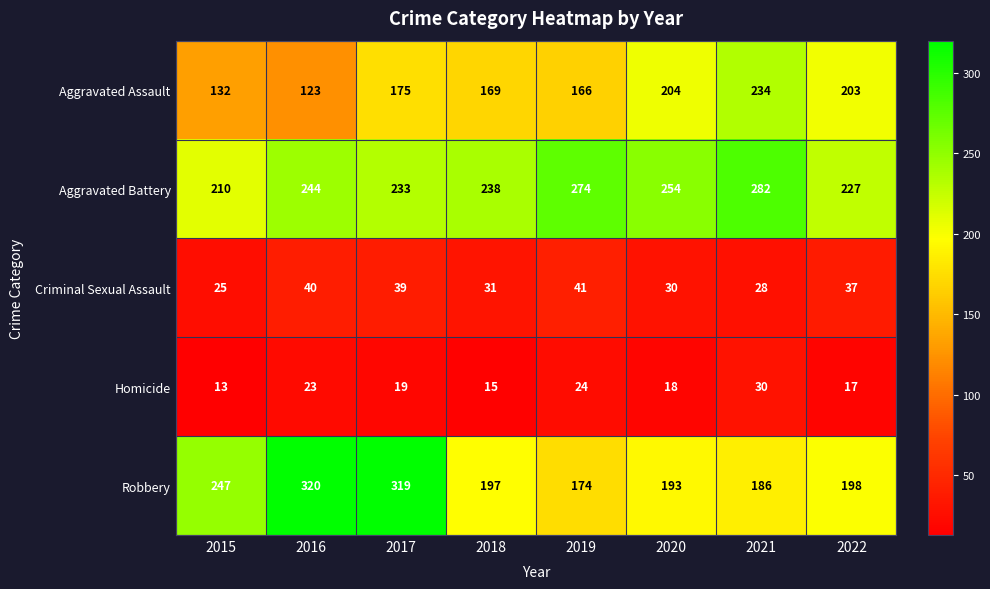

Count the number of categories in the chart.

8